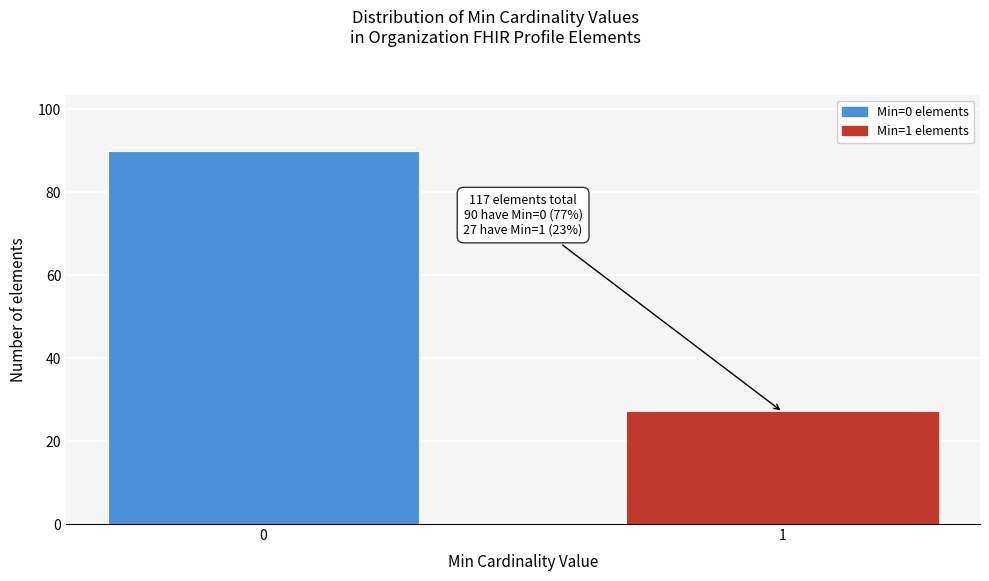

Reading left to right, transcribe all the data shown in this chart.

0=90	1=27